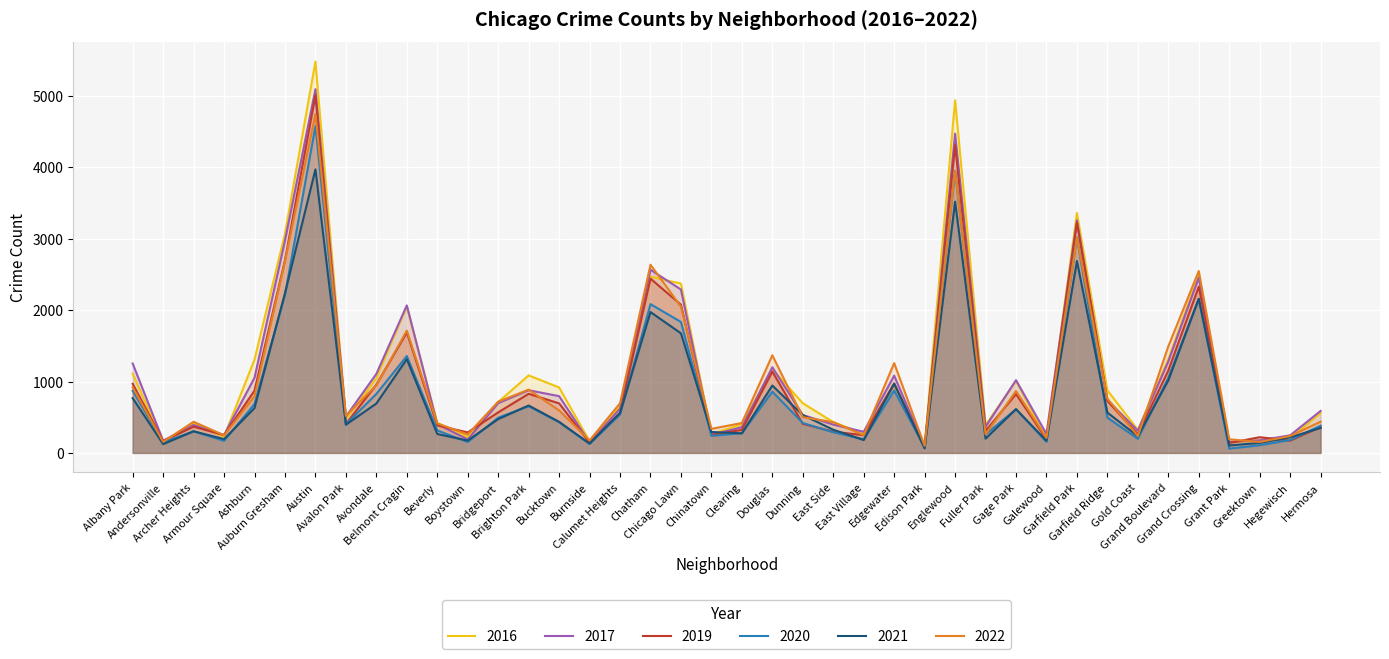

True or false: 2022 has a value of 248 at East Village.

True